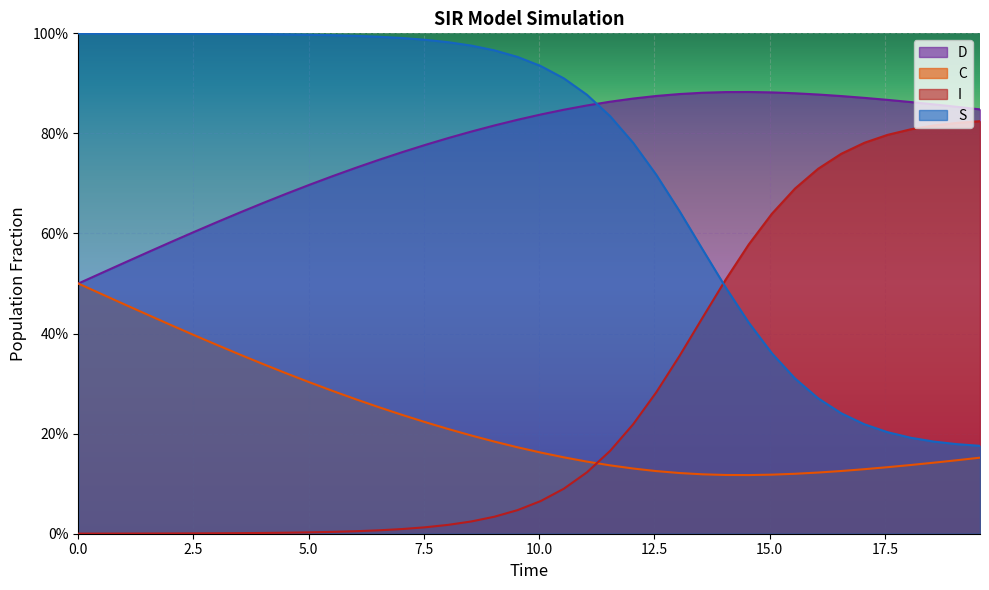

What is the sum of all C values?

30.9